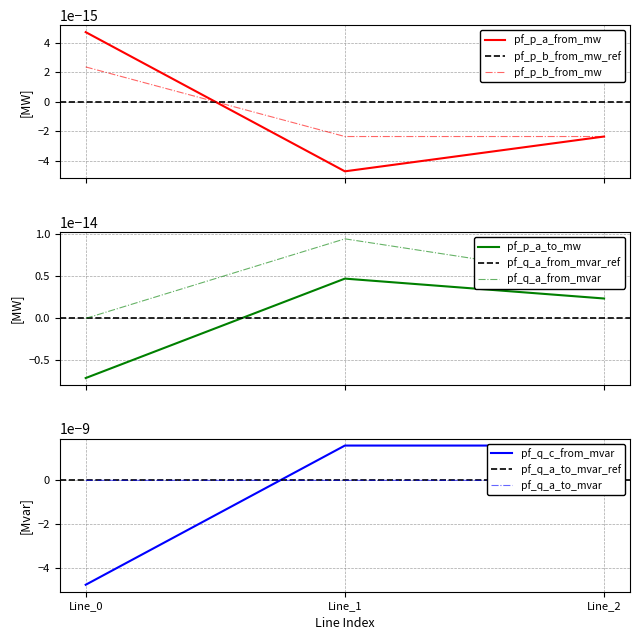

The value of pf_p_a_from_mw at Line_2 is -0.0. True or false?

True